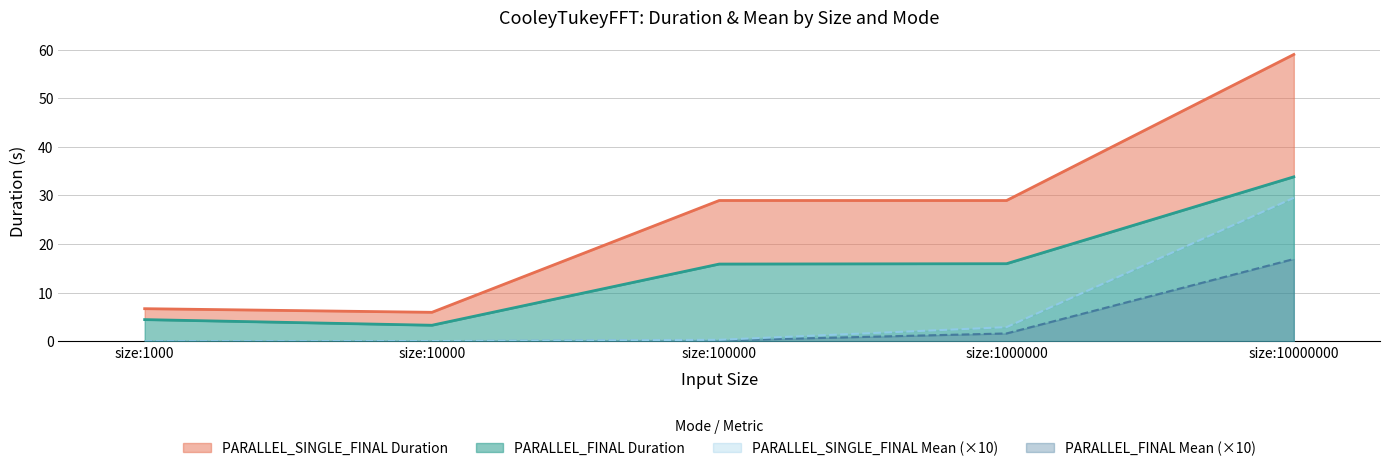

At which label does PARALLEL_SINGLE_FINAL Duration reach its minimum?

size:10000